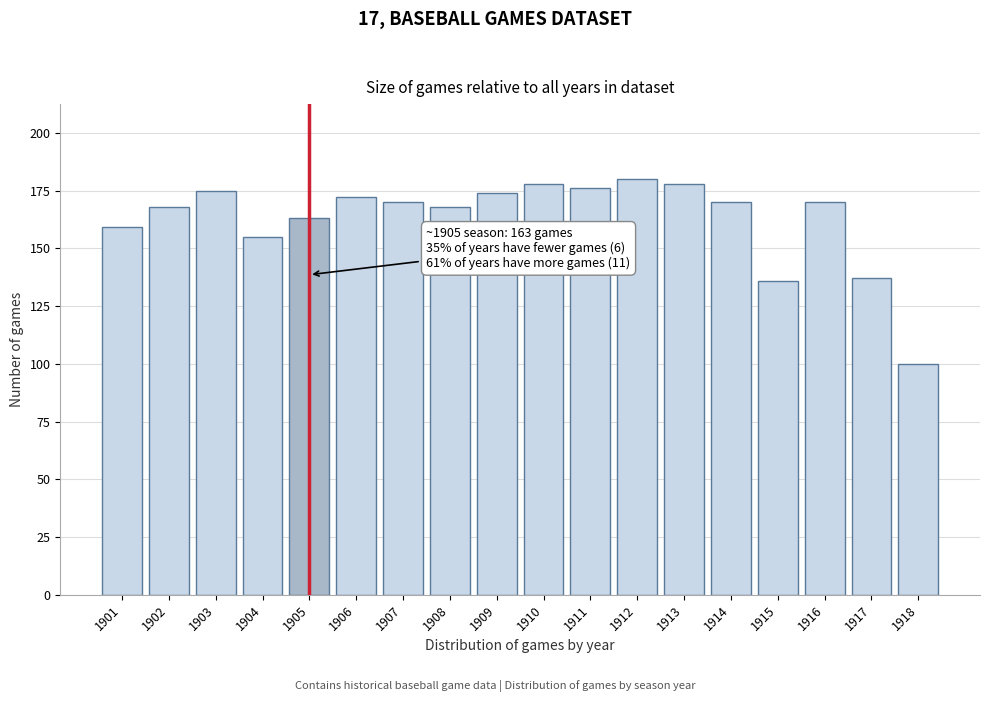

Reading left to right, list all the values displayed in this chart.

1901=159	1902=168	1903=175	1904=155	1905=163	1906=172	1907=170	1908=168	1909=174	1910=178	1911=176	1912=180	1913=178	1914=170	1915=136	1916=170	1917=137	1918=100